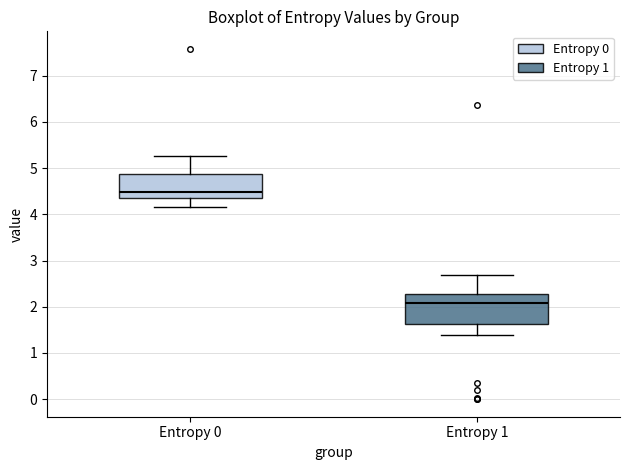

Which box's median line is the lowest?

Entropy 1